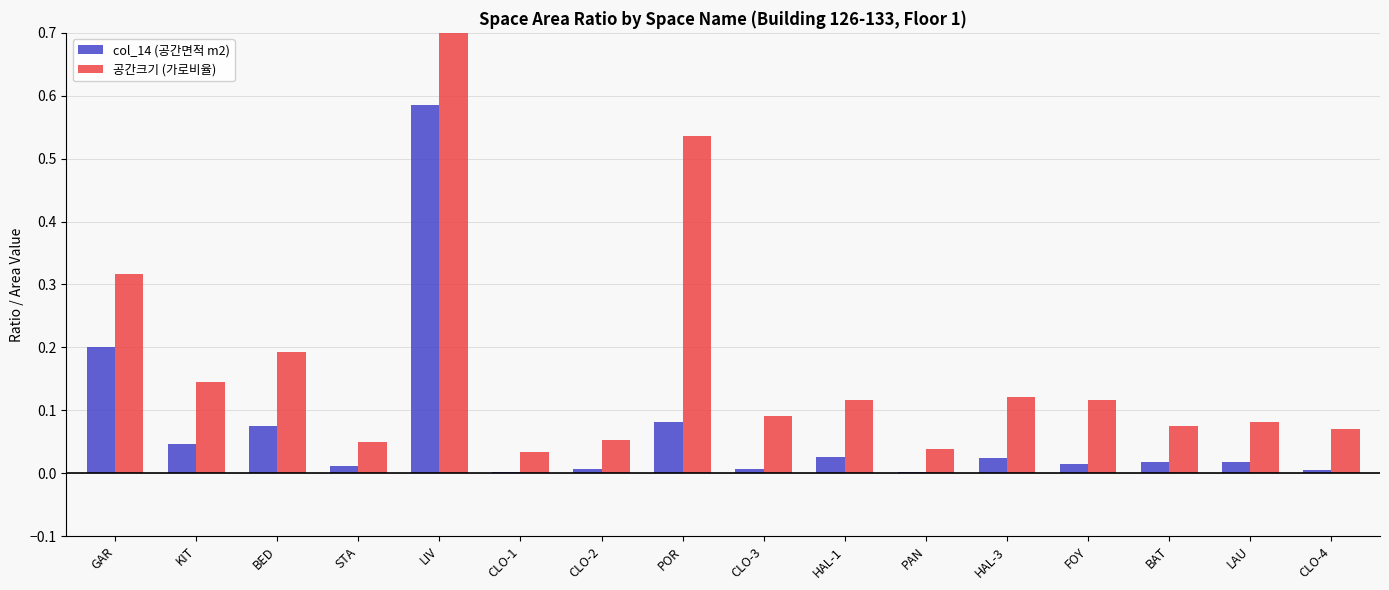

Count the number of categories in the chart.

16